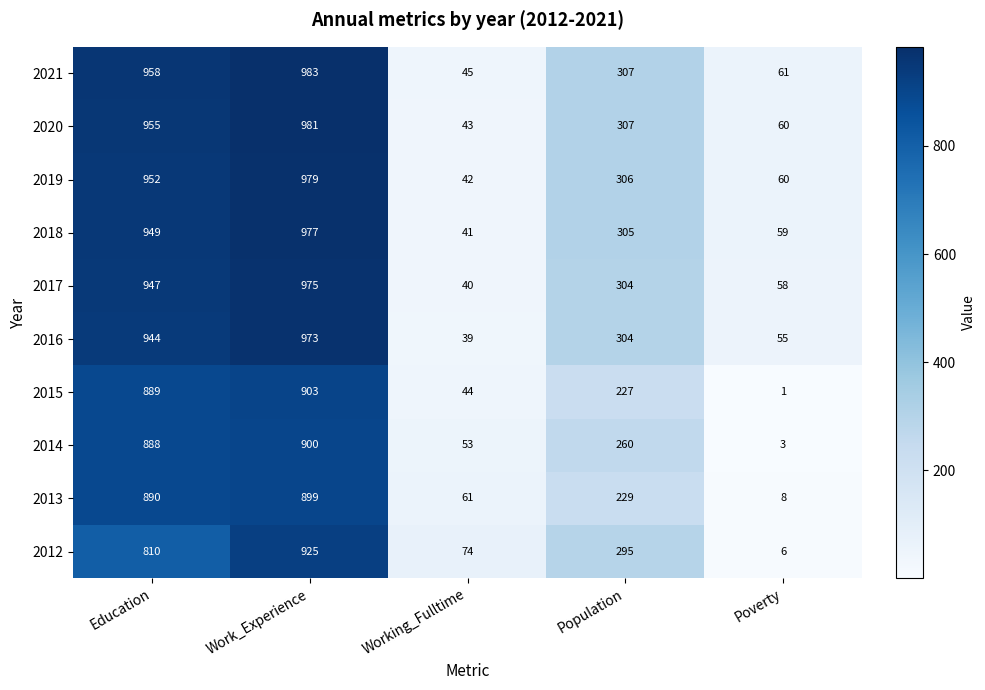

How many series are shown in this chart?

10